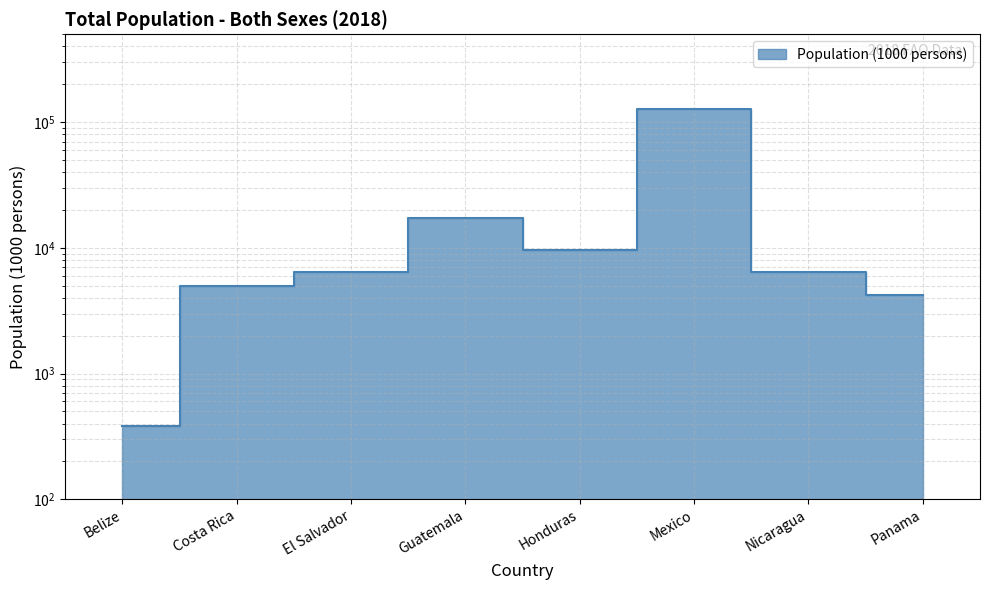

Does the chart display data point markers on the line(s)?

No